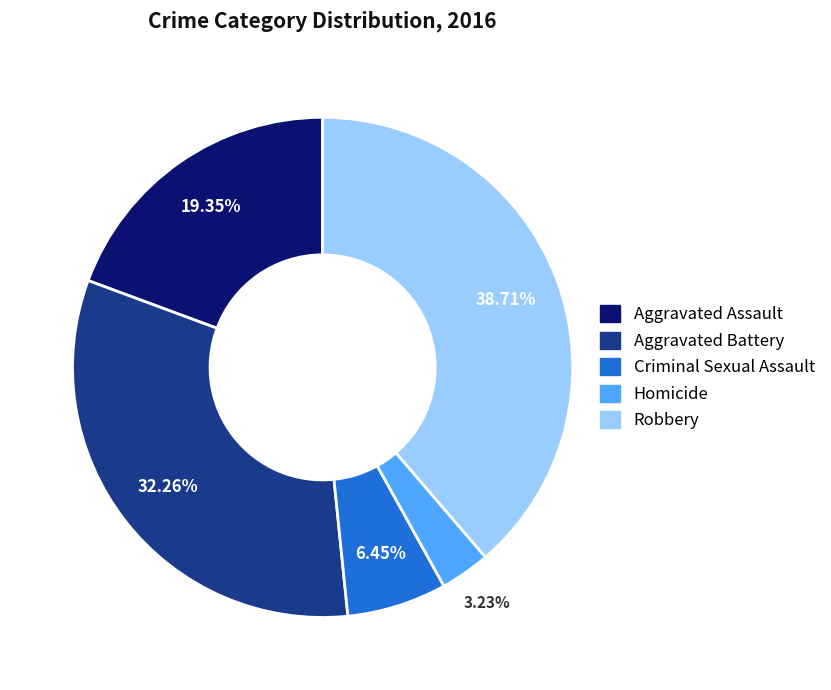

Rank the categories by value from highest to lowest.

Robbery, Aggravated Battery, Aggravated Assault, Criminal Sexual Assault, Homicide